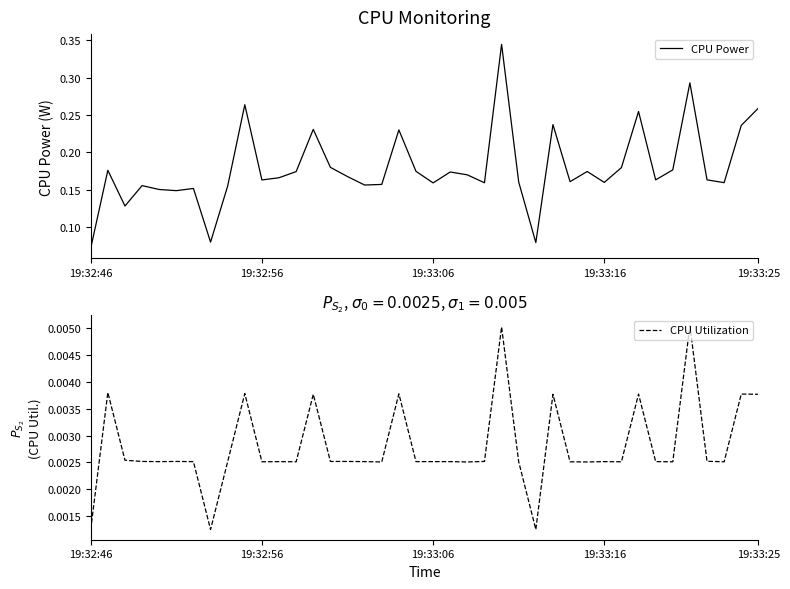

Which has a higher value, 11 or 8?

11